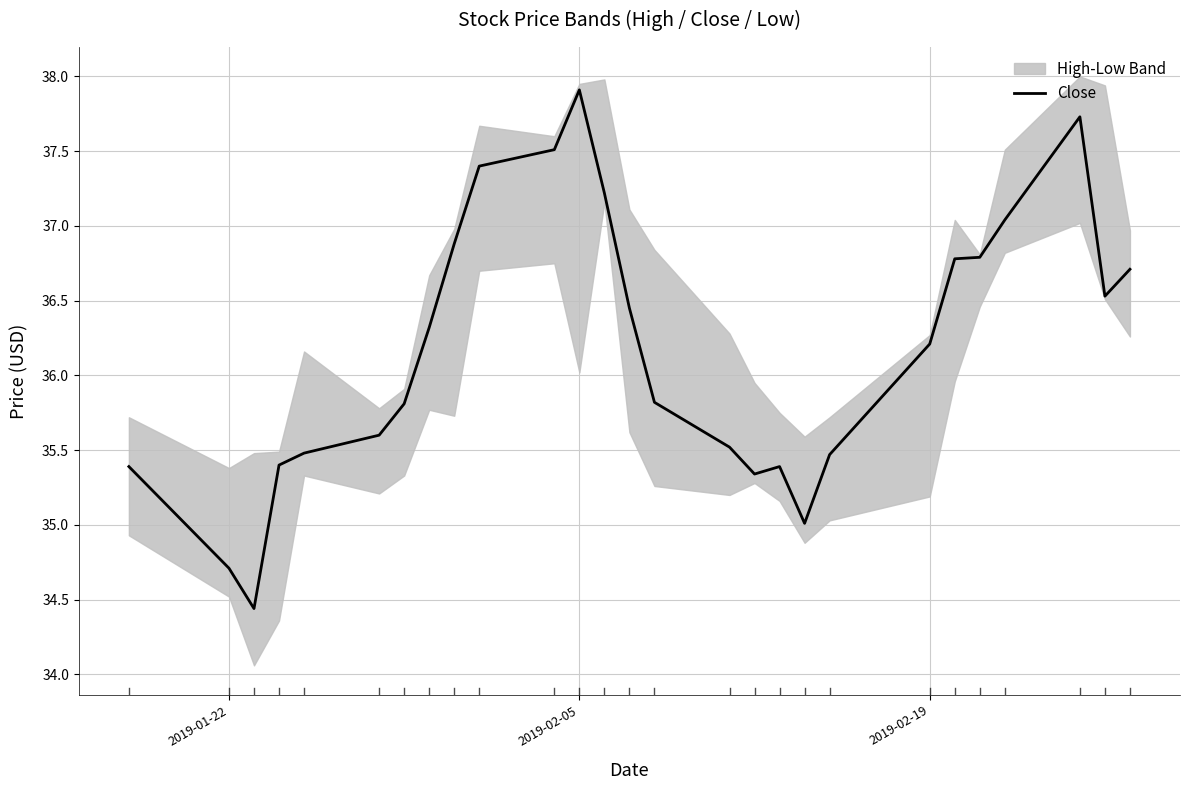

How many interior local valleys (lower than both neighbors) does the data have?

4